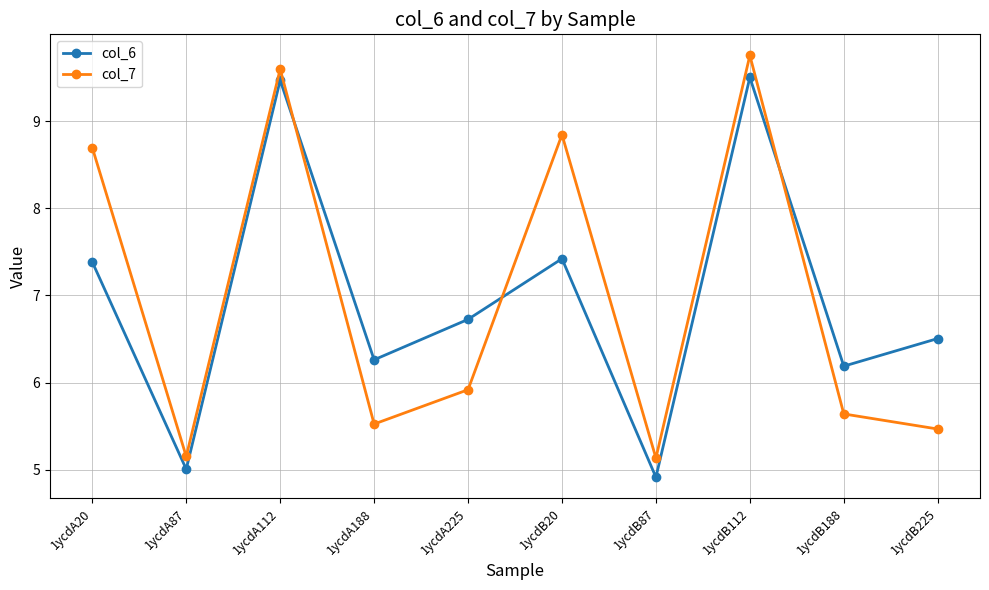

The col_6 series shows 6.2 at 1ycdB188. True or false?

True